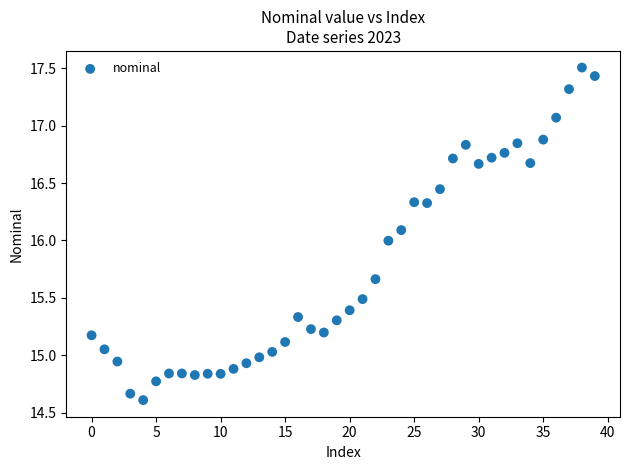

What is the range of Y values (max minus min)?

2.9